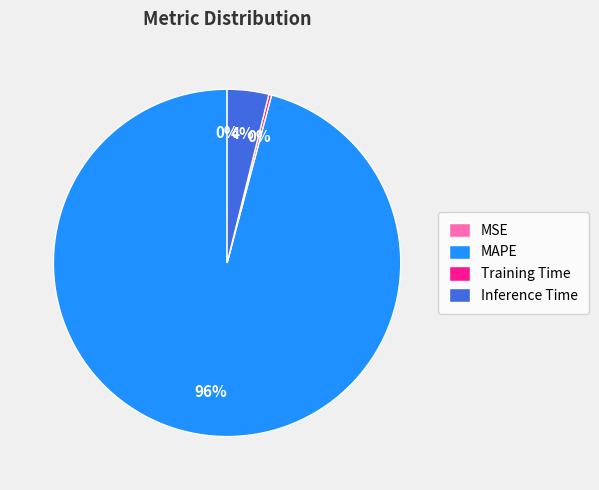

Do MAPE and Inference Time together represent more than half of the pie?

Yes